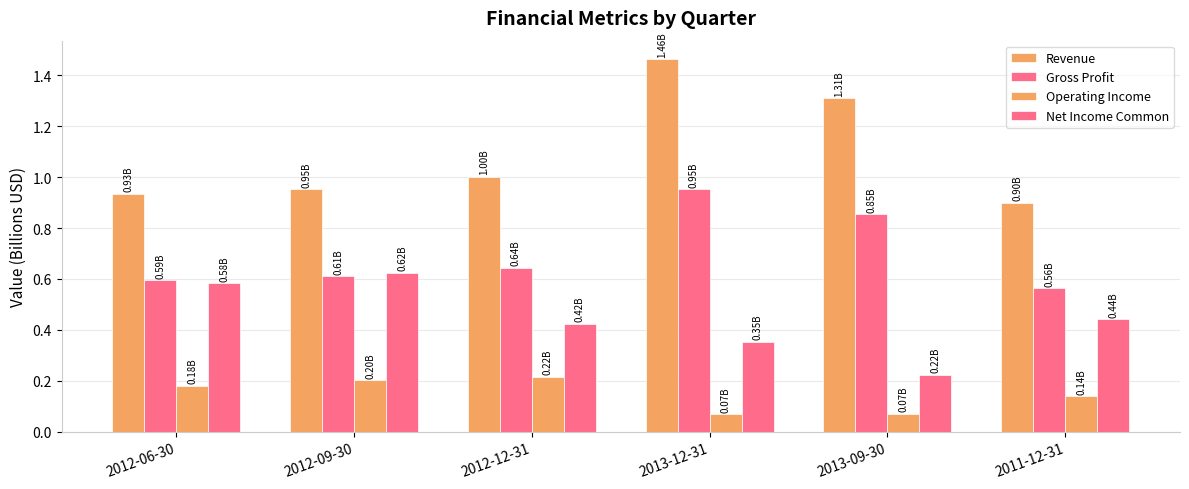

How many bars are there in total?

24